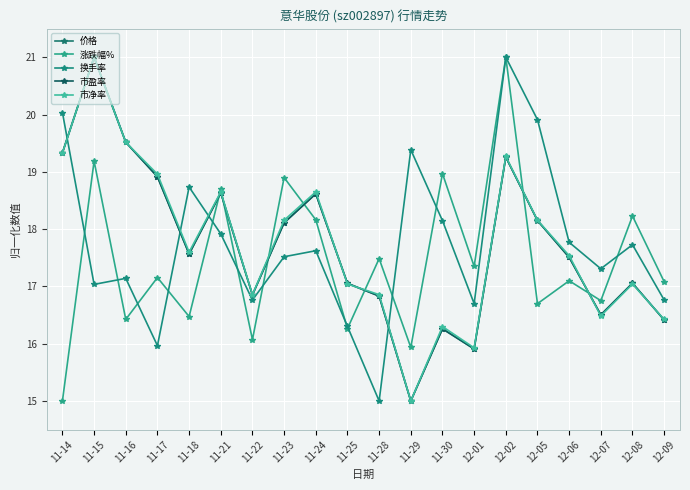

Which has a higher value, 11-29 or 11-16?

11-16